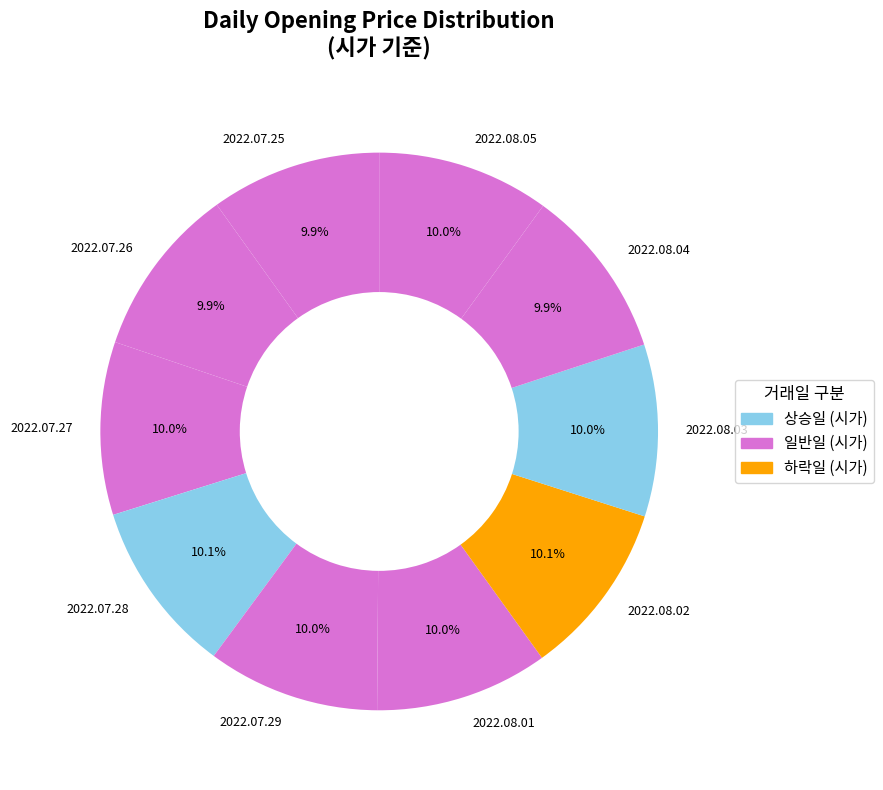

To the nearest percent, what is the average slice percentage?

10%